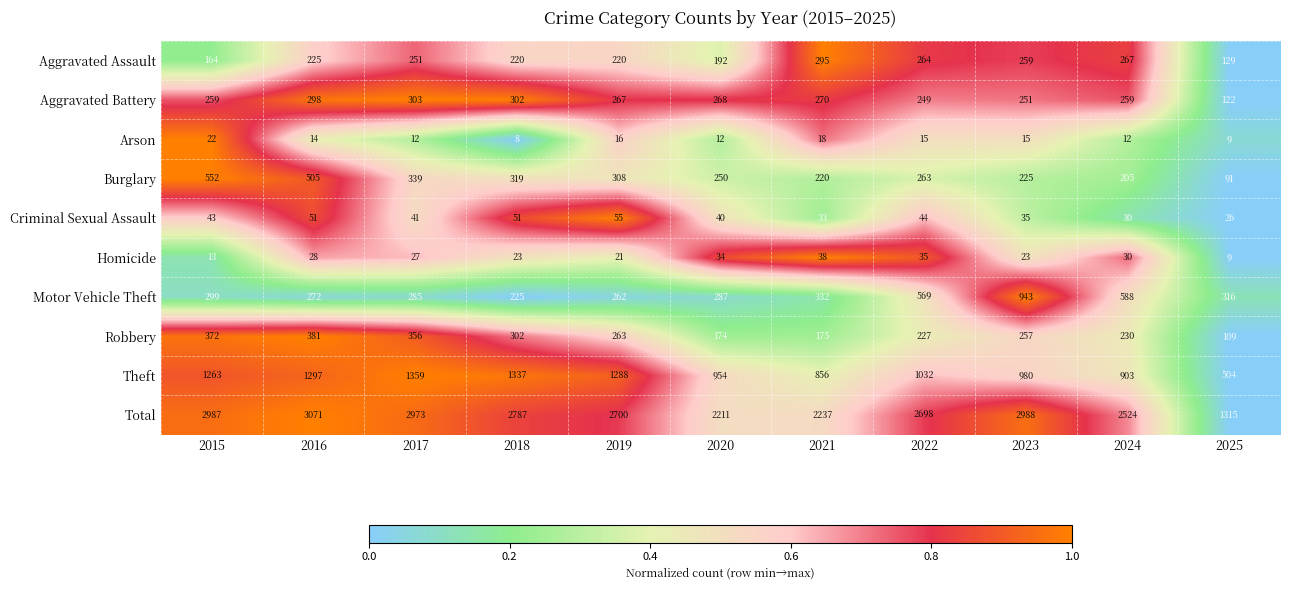

Which series changed the most between 2019 and 2022?

Motor Vehicle Theft